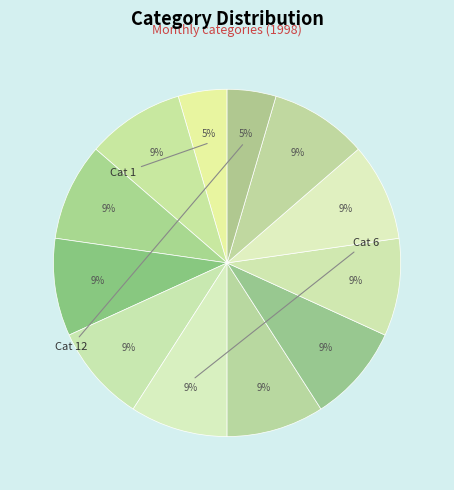

How many segments does this pie chart have?

12